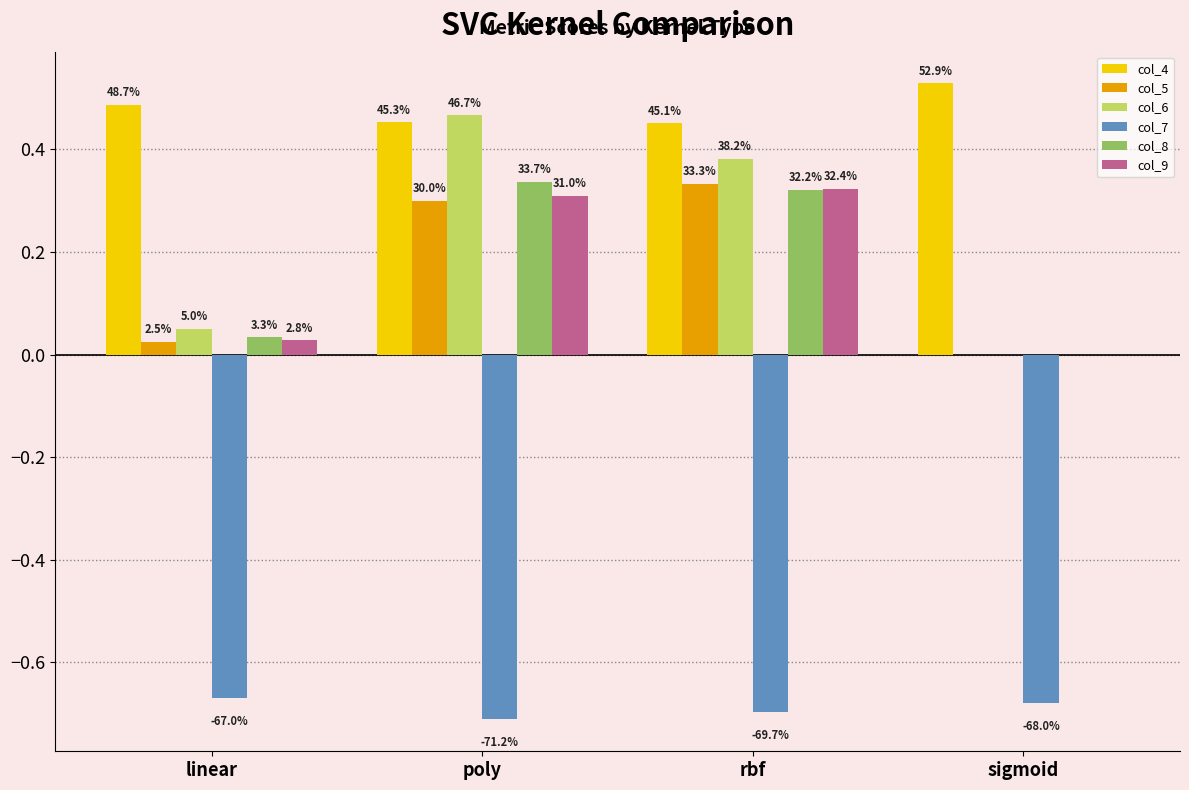

True or false: col_5 has a value of 0.0 at linear.

False